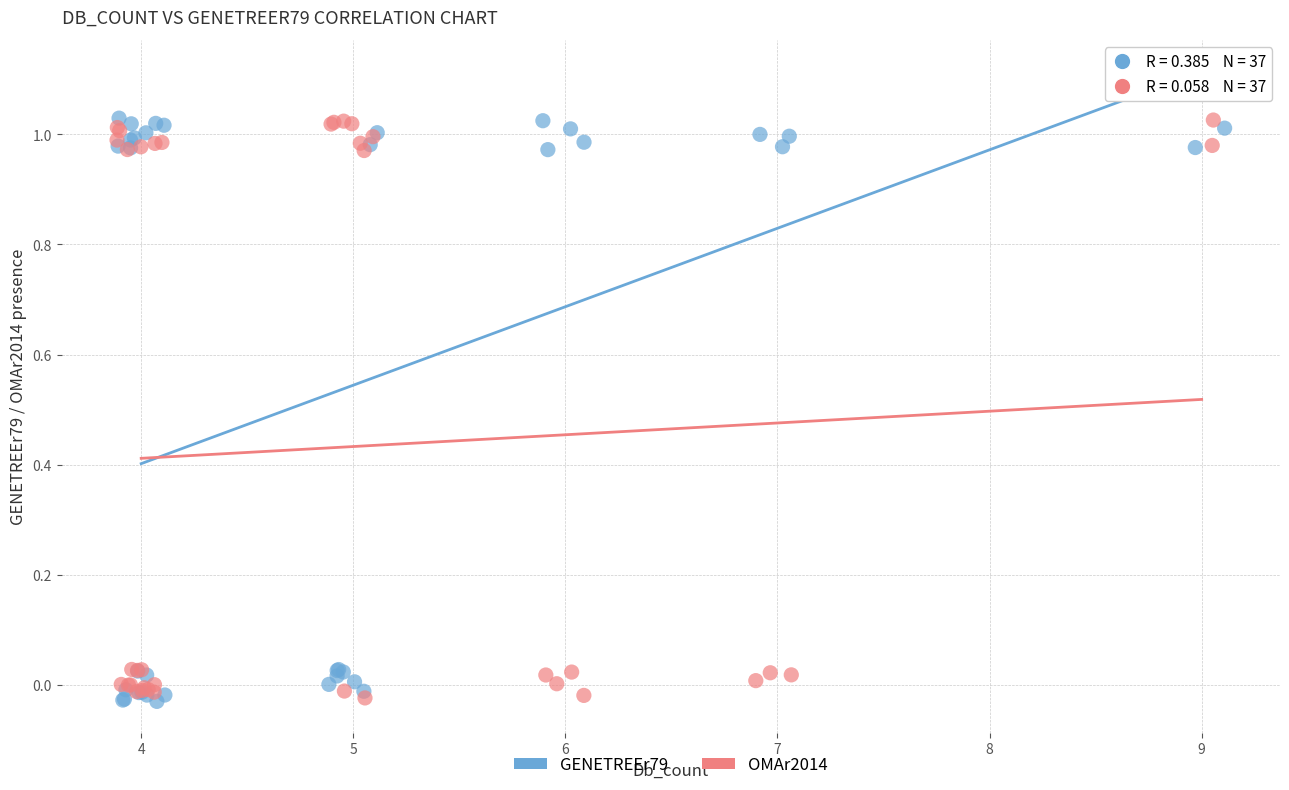

What are all the series names shown in the legend?

GENETREEr79, OMAr2014